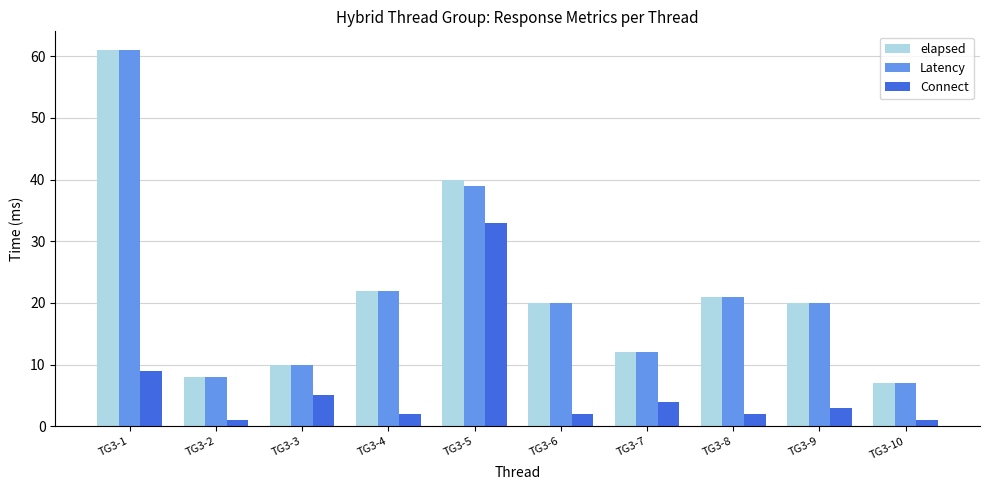

What is the average value of the elapsed series?

22